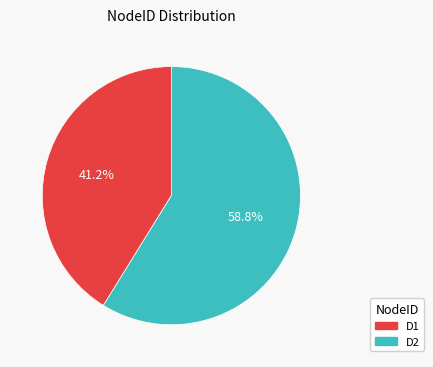

What portion of the pie excludes D1?

58.8%